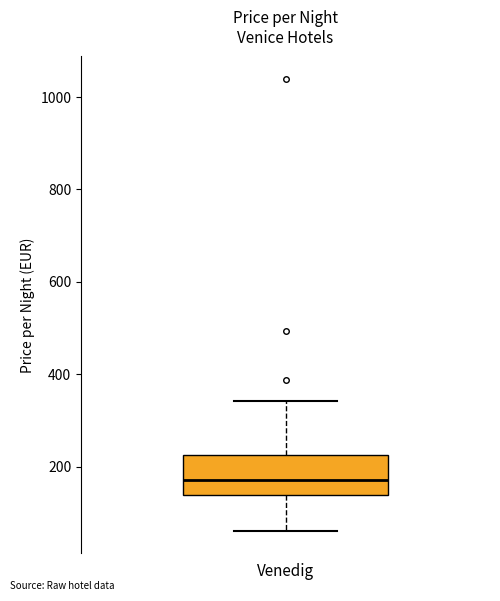

Transcribe this box plot: give where the median line is, the range the box spans, and where the two whiskers end, as read against the y-axis. The values are not printed on the chart, so give them approximately, as read against the axis.

median 180, box 140 to 220, whiskers 60 to 340